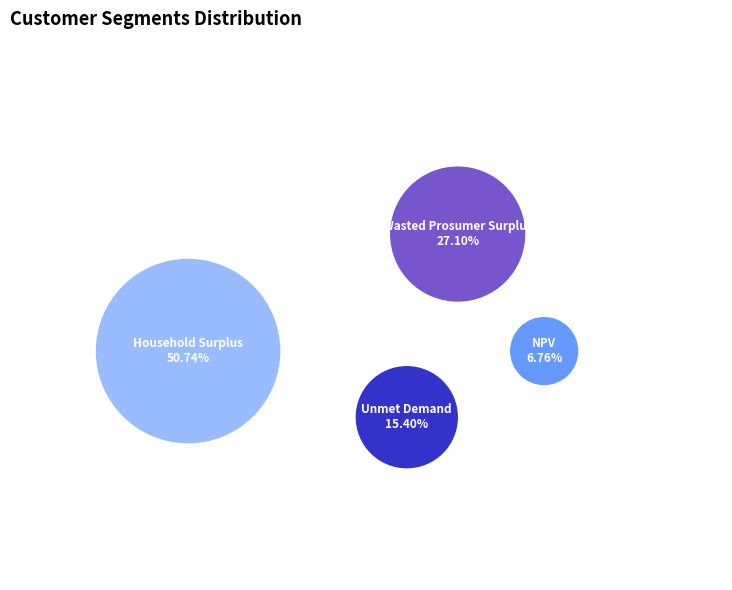

Do Wasted Prosumer Surplus and Household Surplus together represent more than half of the pie?

Yes